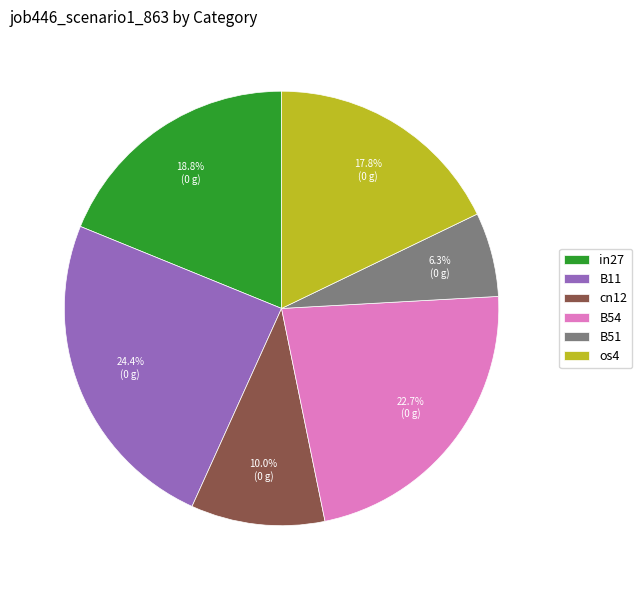

The B54 slice represents 12% of the pie. True or false?

False